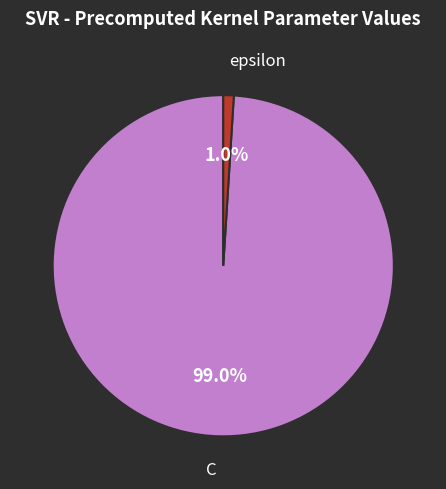

Does any single category account for the majority?

Yes